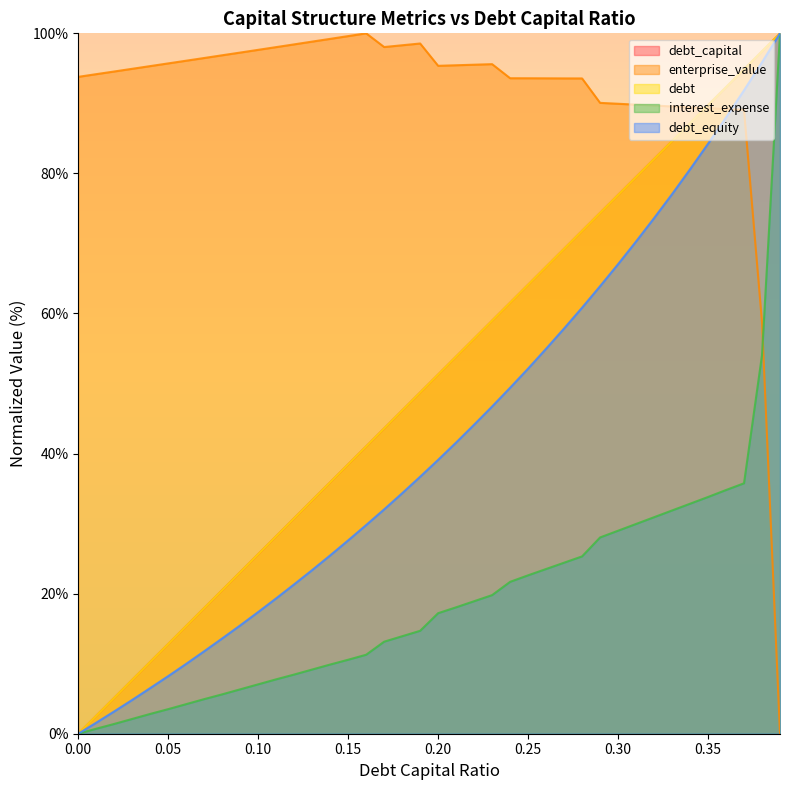

True or false: enterprise_value has a value of 94.6 at 0.02.

True